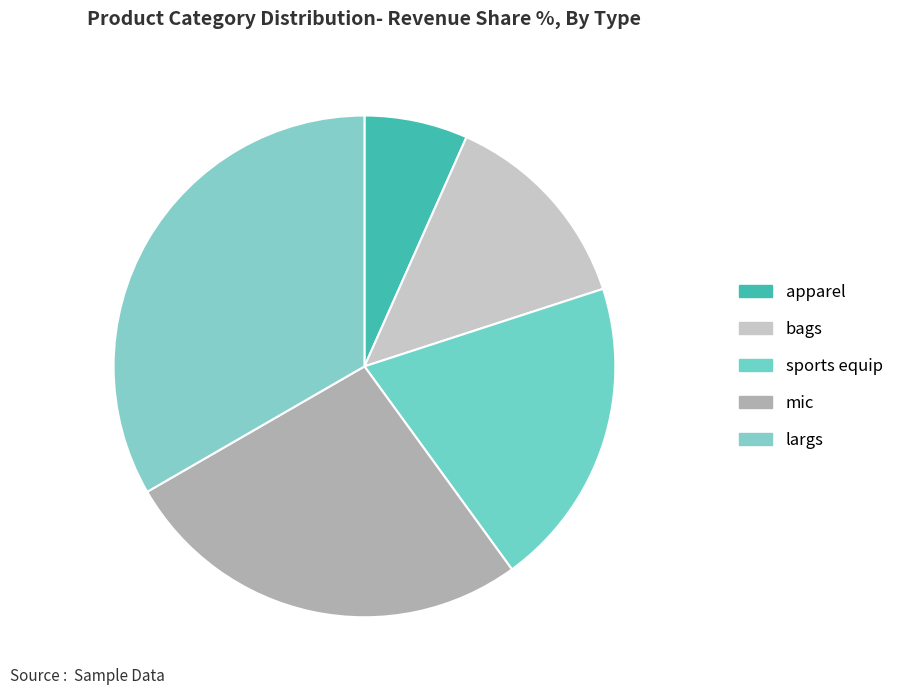

To the nearest percent, what percentage of the pie is bags?

13%